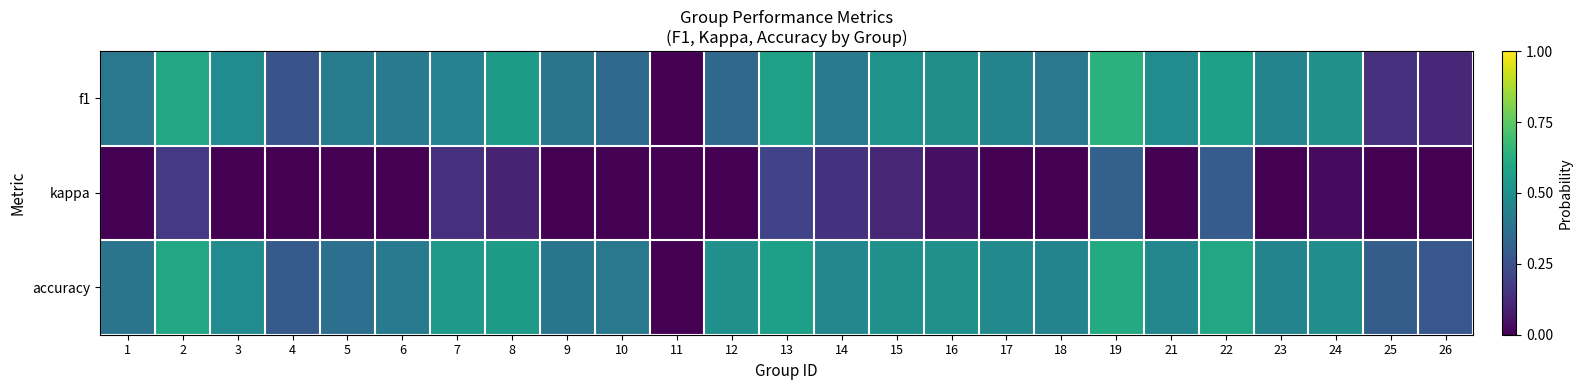

At how many categories does at least one series exceed 0?

24